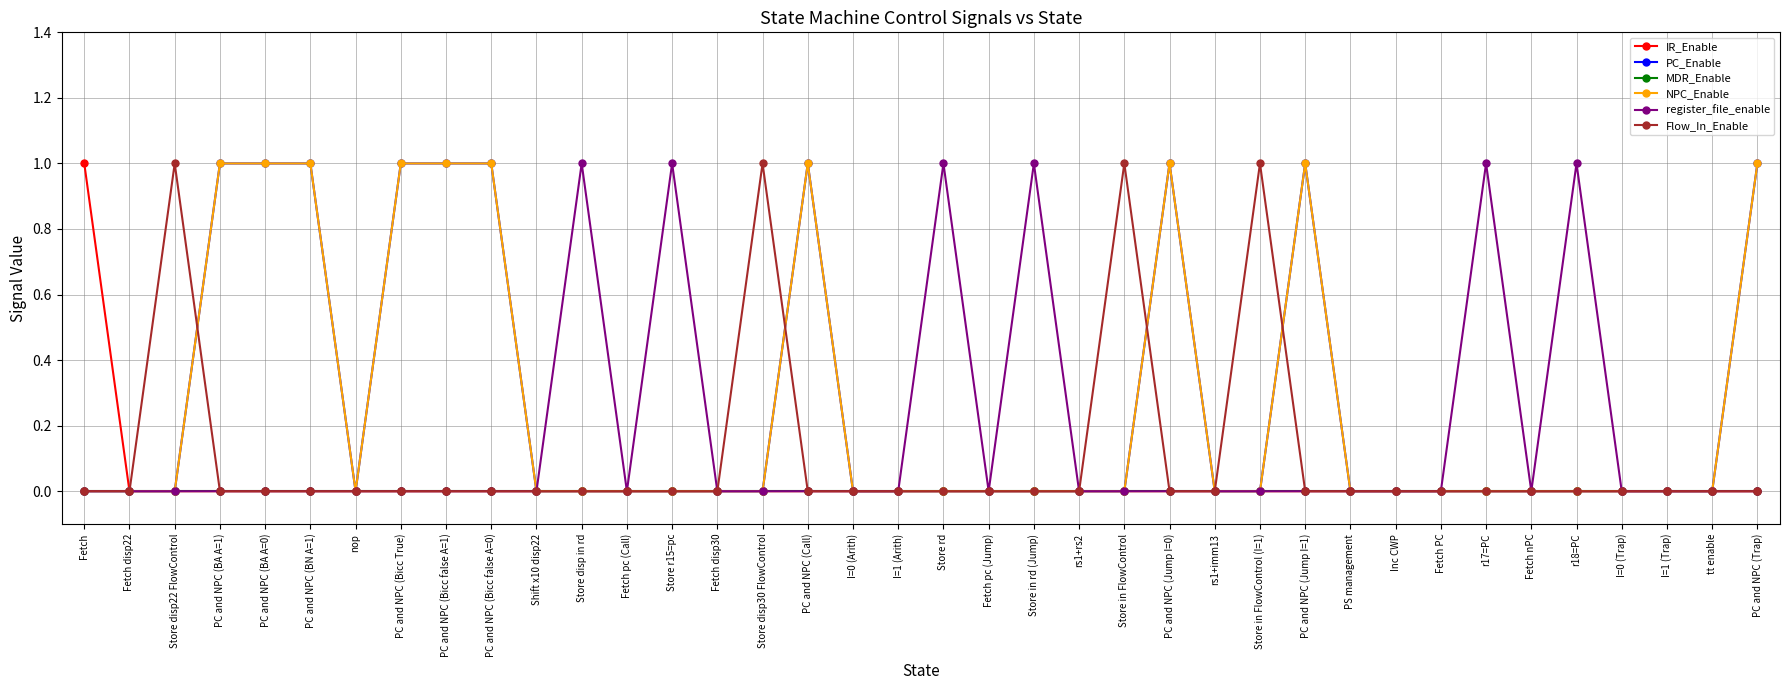

Which series has the largest total across all categories?

PC_Enable